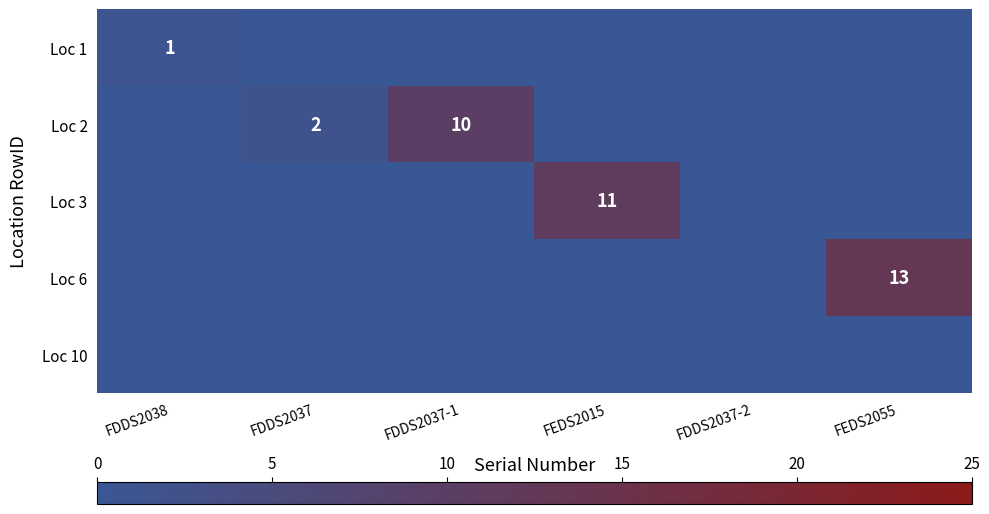

The value of Loc 2 at FDDS2037 is 1. True or false?

False